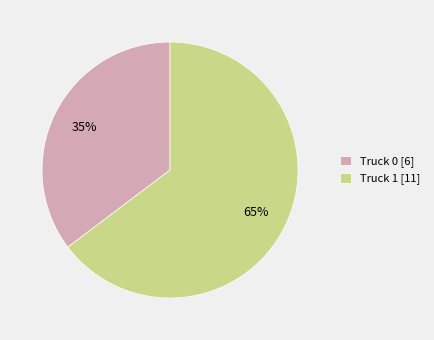

What percentage is the Truck 1 slice, to the nearest percent?

65%